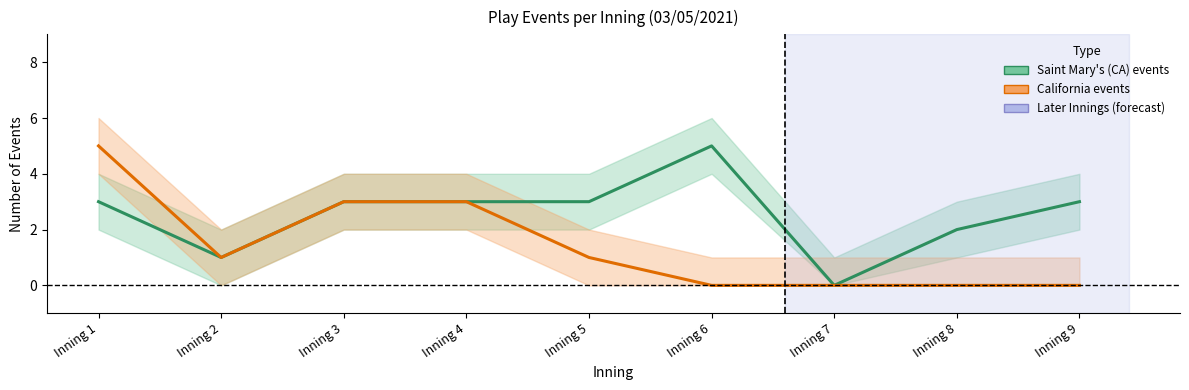

In California events, how many points are lower than both neighbors (excluding endpoints)?

1